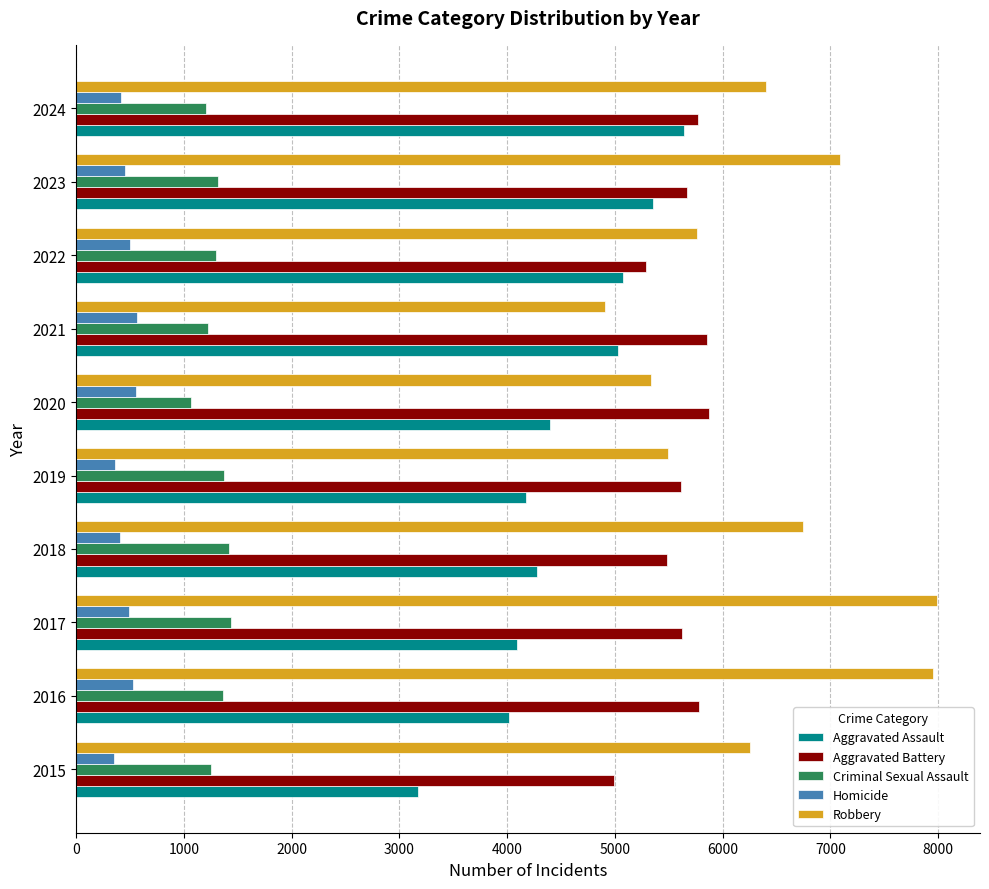

How many data points in Homicide are less than 493?

5